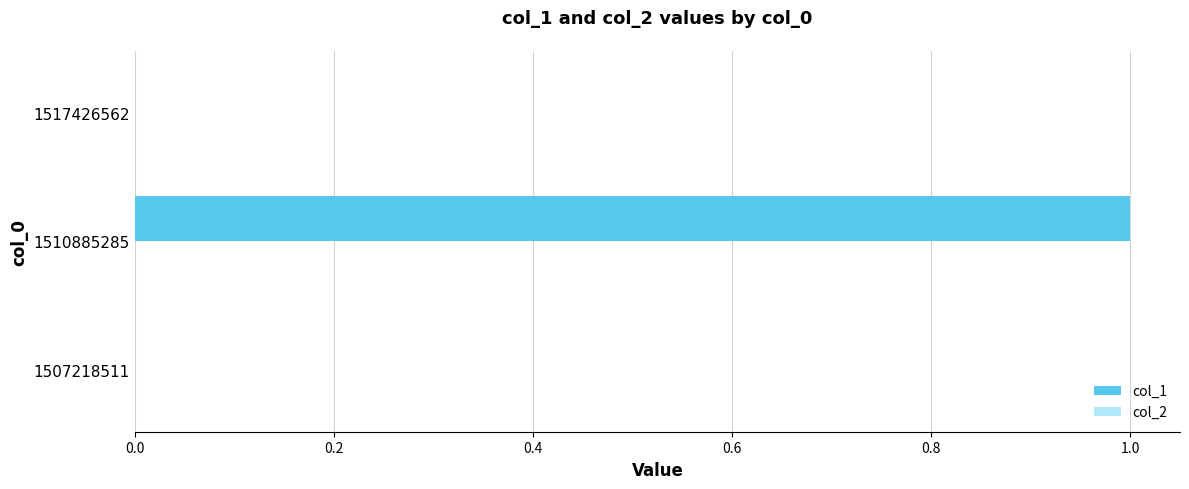

Which category has the highest value across all series?

1510885285